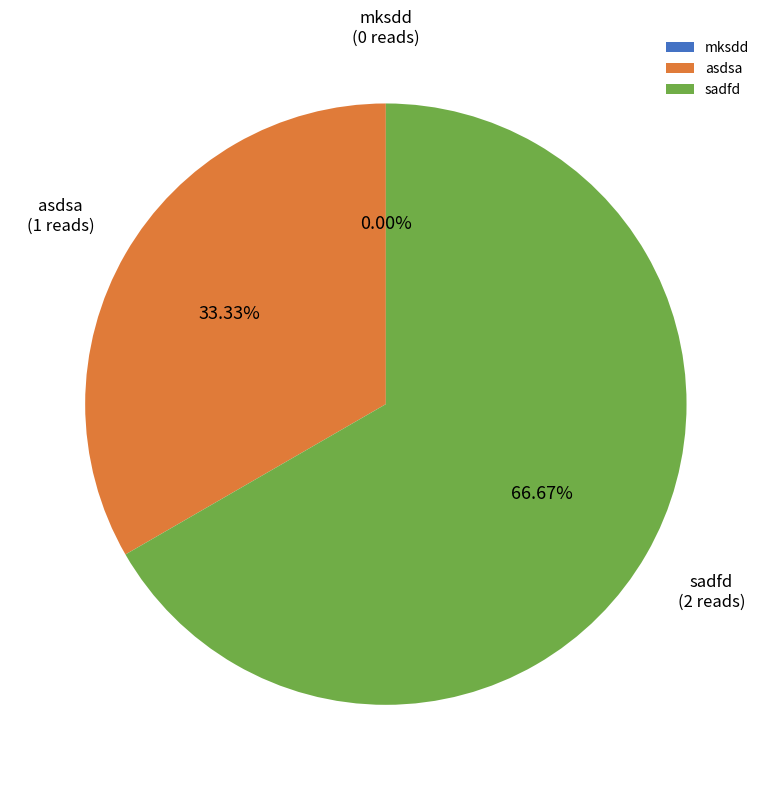

What percentage do mksdd and asdsa together represent?

33.3%